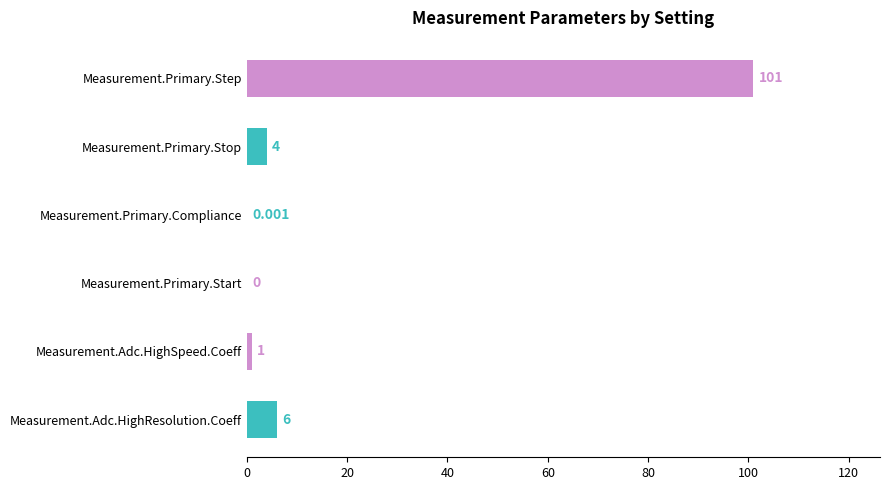

What is the sum of all values?

112.0